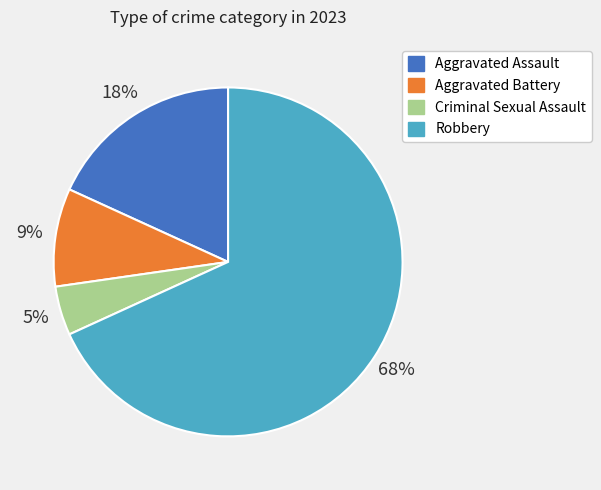

True or false: Aggravated Assault accounts for 26% of the total.

False